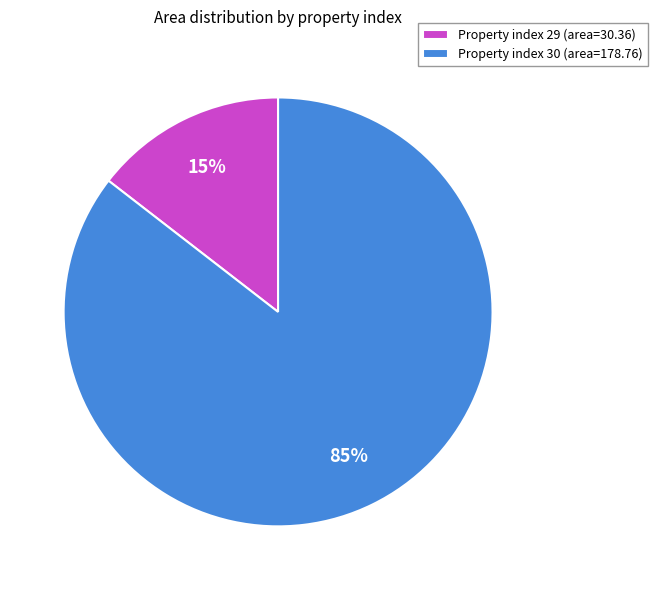

True or false: Property index 29 (area=30.36) accounts for 15% of the total.

True